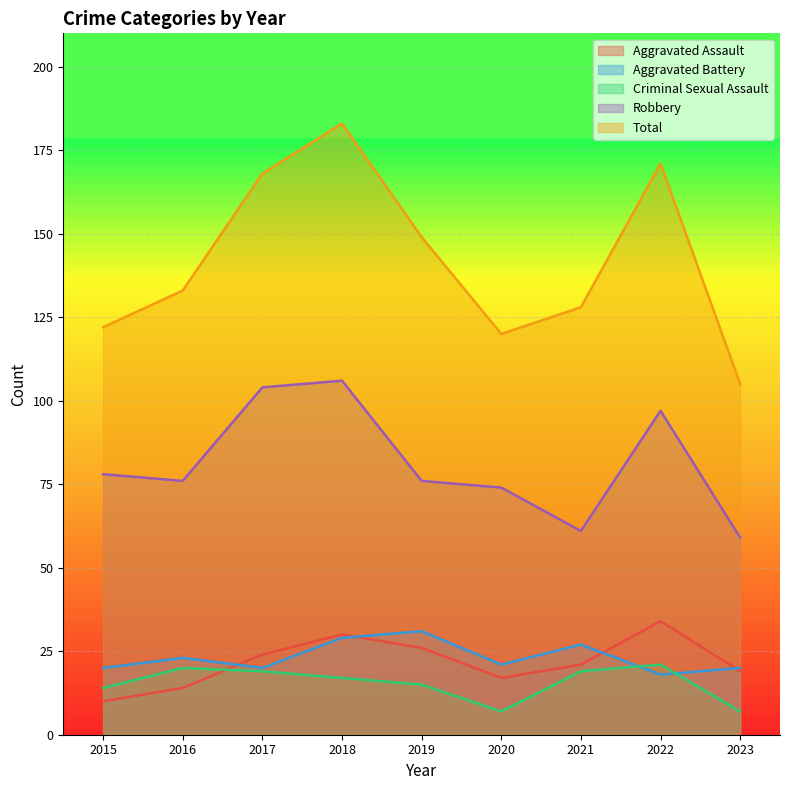

Which series has the largest range (max minus min)?

Total